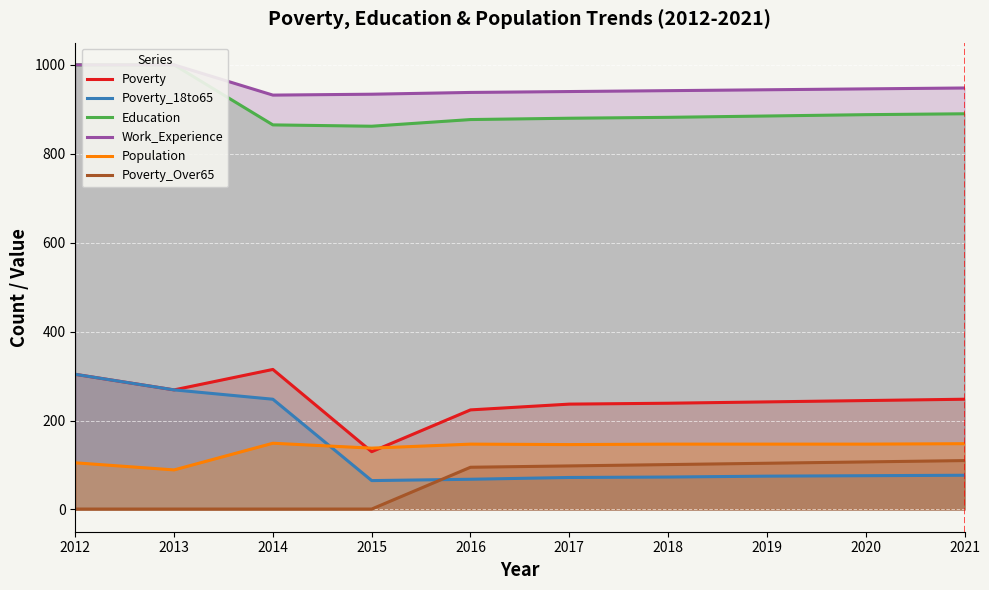

How many data points in Poverty_18to65 are above 76?

4